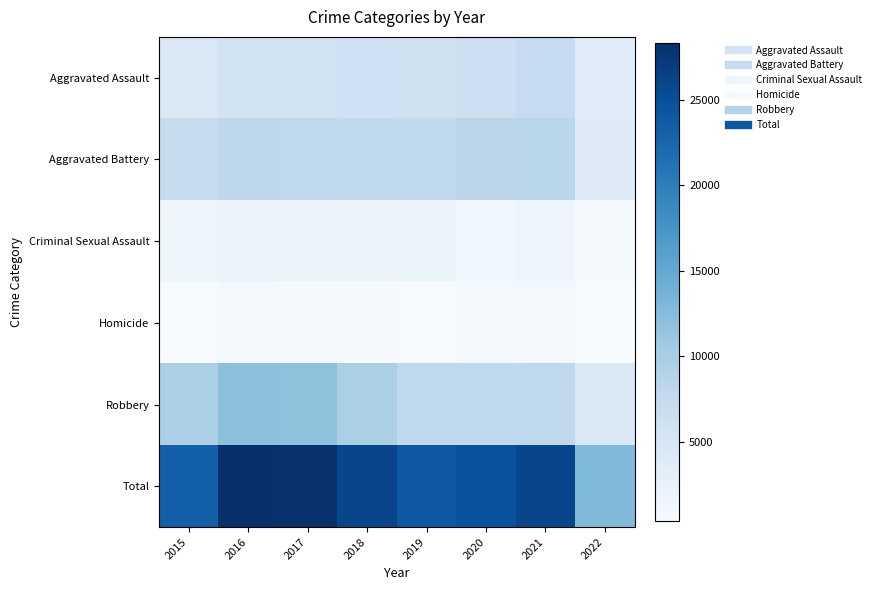

Reading left to right, extract all data points from this chart.

Aggravated Assault: 2015=4480	2016=5712	2017=5793	2018=6001	2019=5840	2020=6263	2021=7243	2022=3627
Aggravated Battery: 2015=7018	2016=8085	2017=7845	2018=7735	2019=7857	2020=8319	2021=8347	2022=3755
Criminal Sexual Assault: 2015=1655	2016=1807	2017=1926	2018=1963	2019=1859	2020=1435	2021=1666	2022=878
Homicide: 2015=496	2016=786	2017=672	2018=589	2019=498	2020=785	2021=801	2022=348
Robbery: 2015=9638	2016=11960	2017=11880	2018=9679	2019=7994	2020=7855	2021=7919	2022=4224
Total: 2015=23287	2016=28350	2017=28116	2018=25967	2019=24048	2020=24657	2021=25976	2022=12832